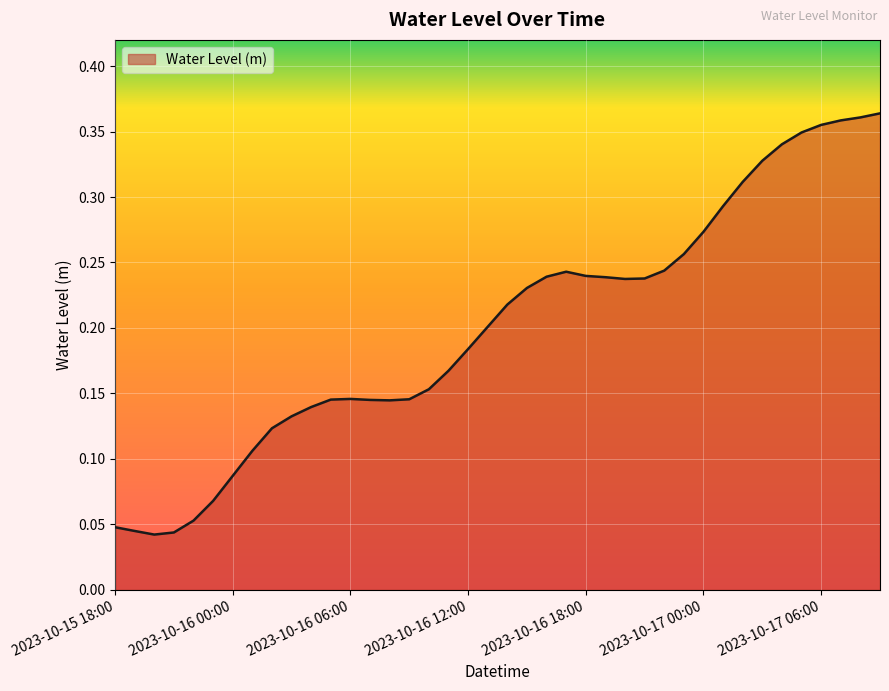

Is this an area chart (filled region under the line)?

Yes